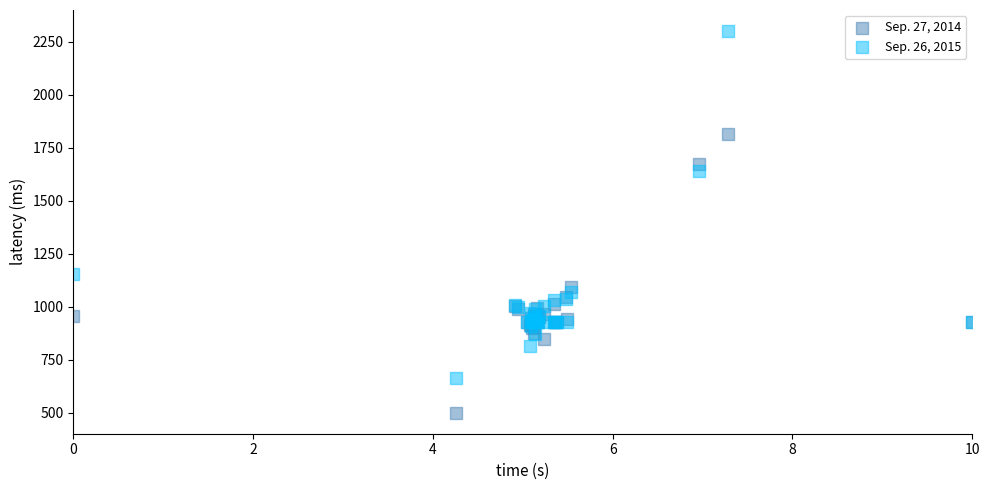

What is the X range (max minus min) for the scatter plot?

10.0